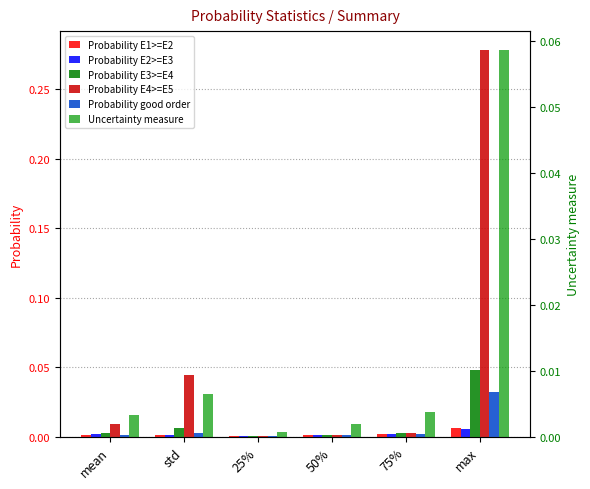

Which series has the largest range (max minus min)?

Probability E4>=E5